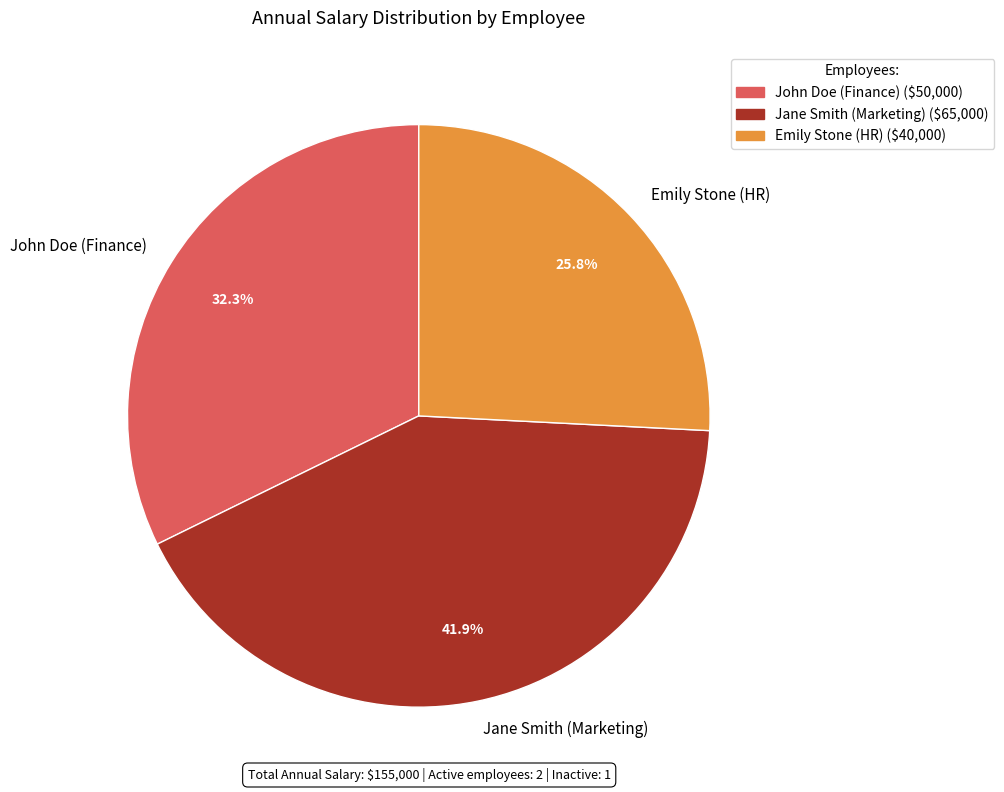

How many slices are in this pie chart?

3